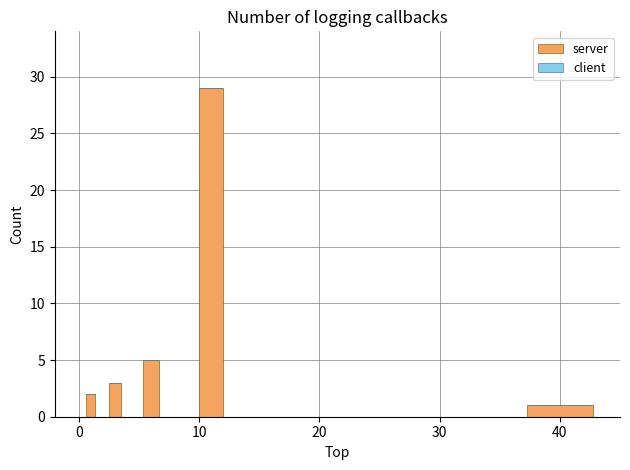

What is the average value?

8